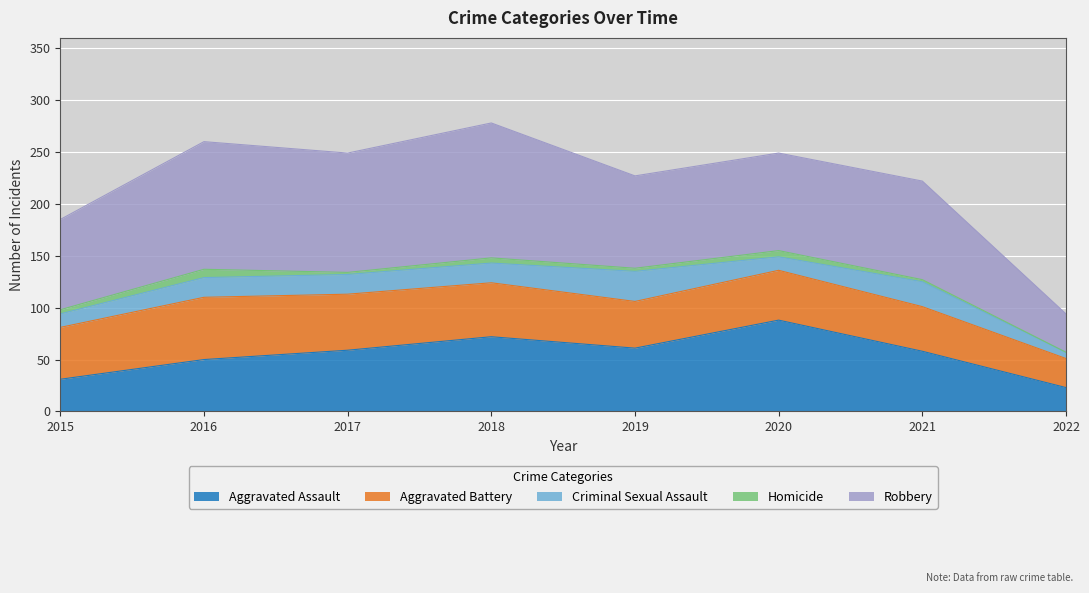

Does the chart display data point markers on the line(s)?

No